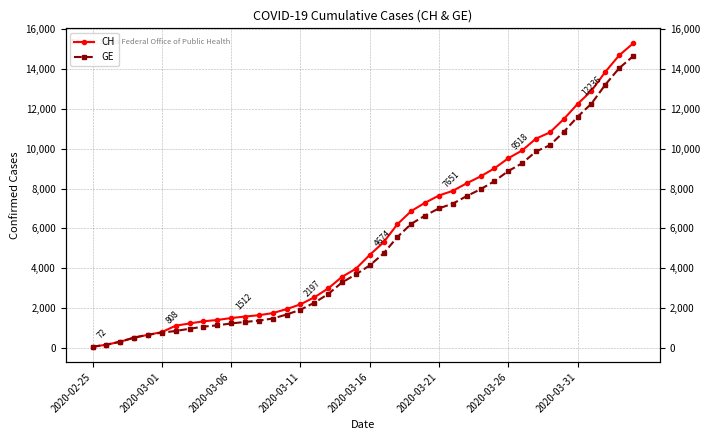

Read the CH value at 14.

1959